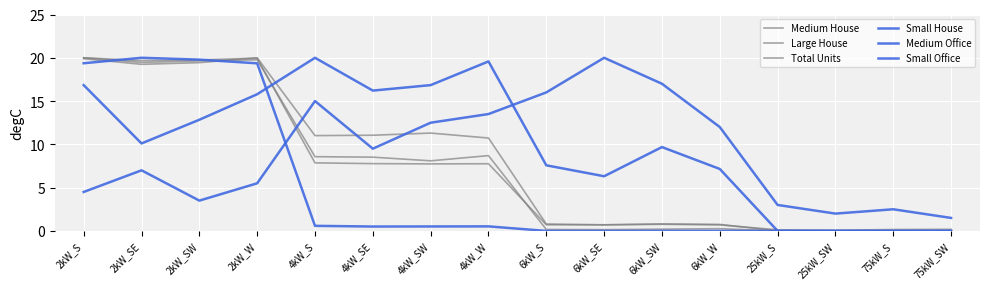

How many lines are shown in the chart?

6